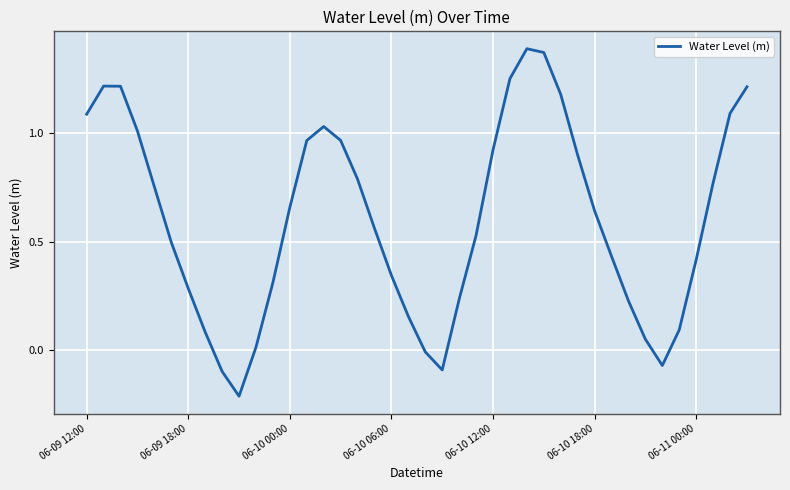

How many positive values are there?

35